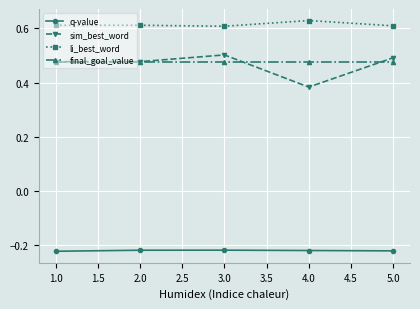

The sim_best_word series shows 0.6 at 2.0. True or false?

False